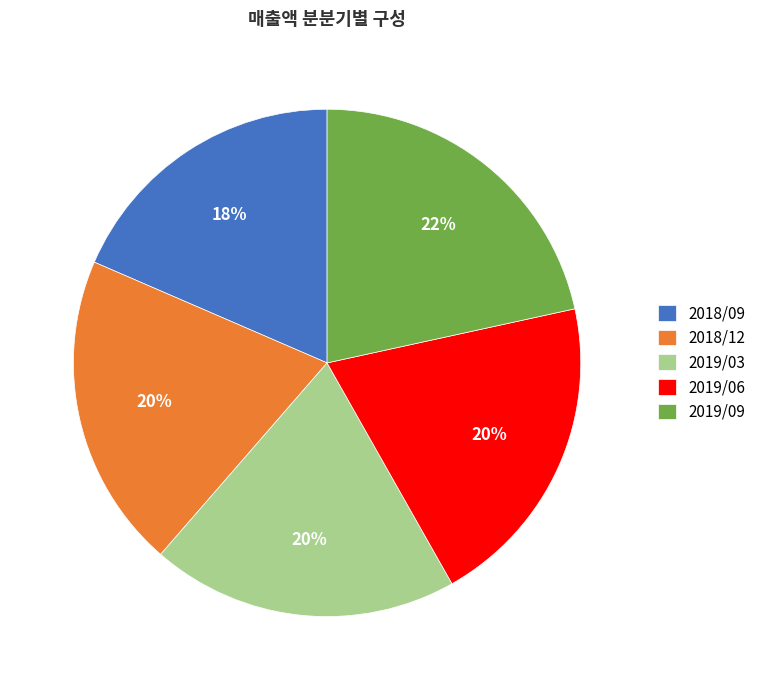

To the nearest percent, what portion does 2019/03 represent?

20%